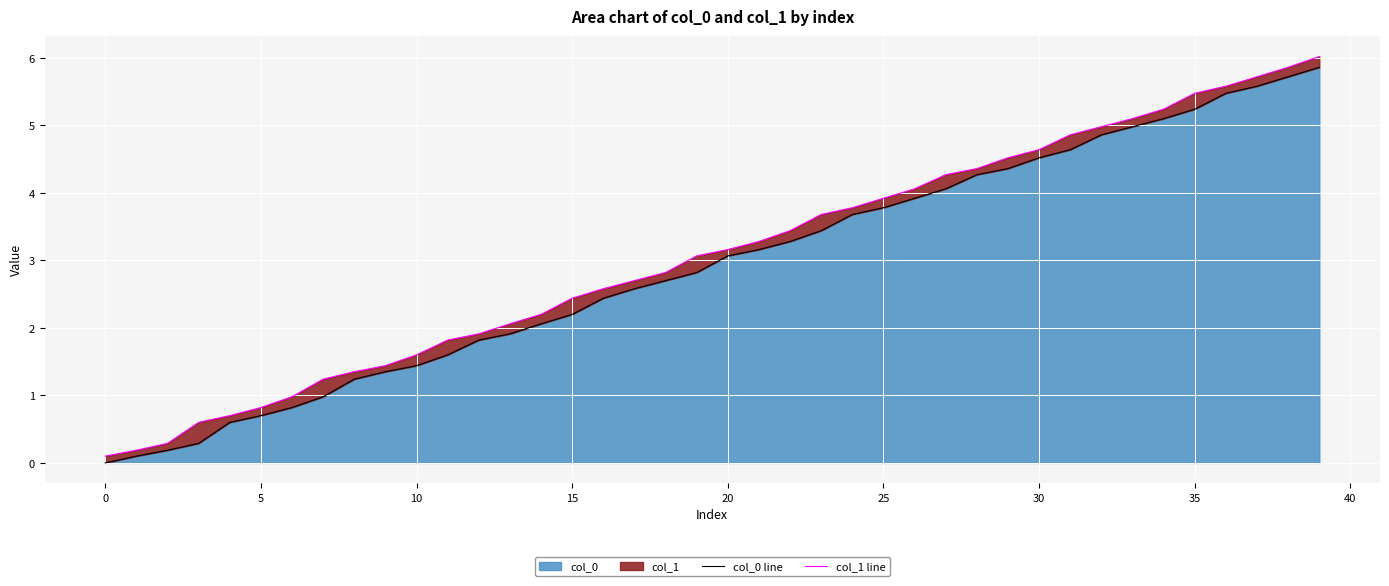

Which category has the highest value across all series?

39